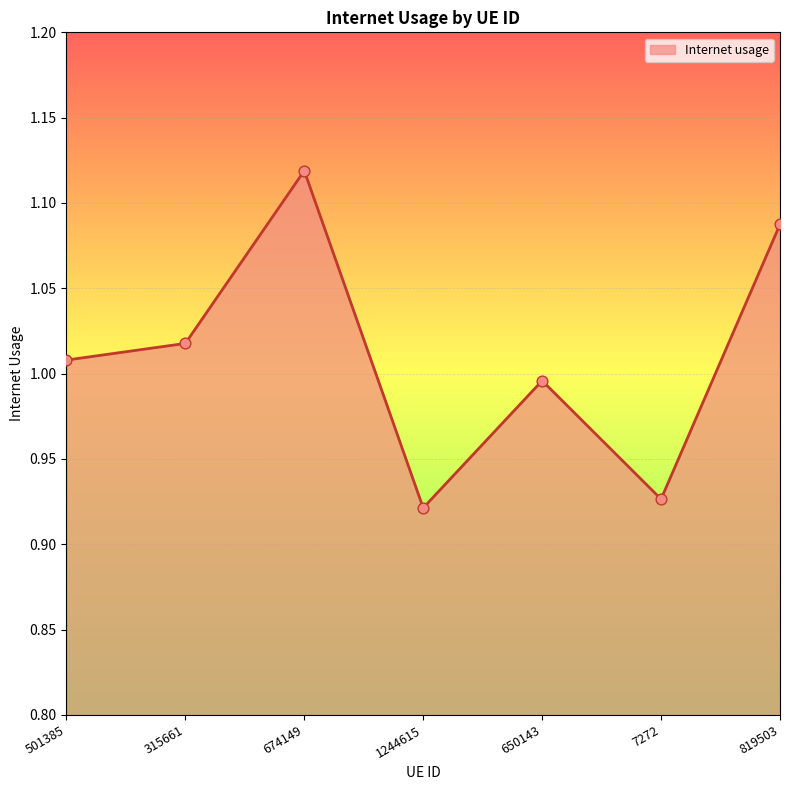

What is the change in value from 501385 to 674149?

+0.1